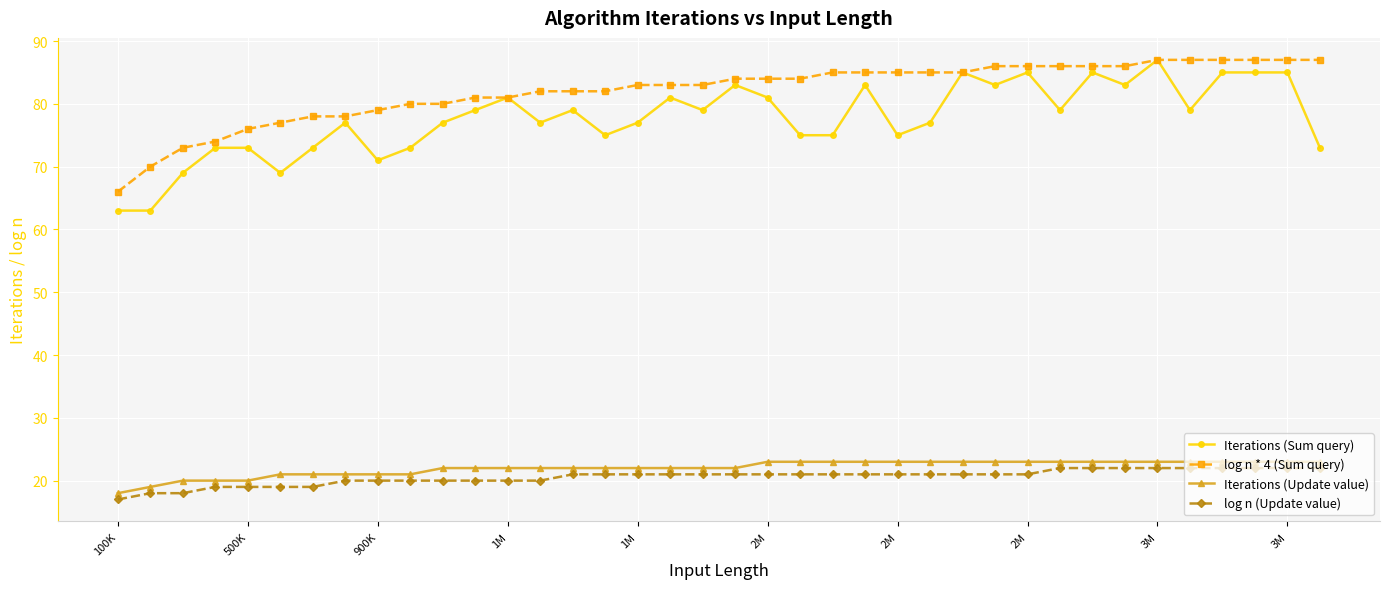

Which series has the widest spread of values?

Iterations (Sum query)